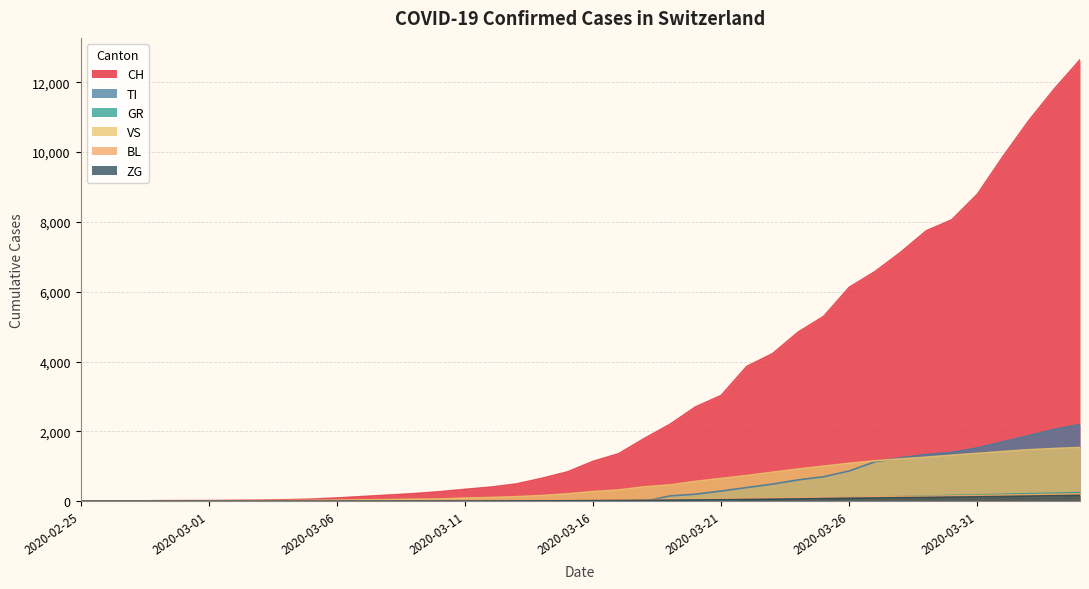

What is the label of the 32nd point from the right?

2020-03-04